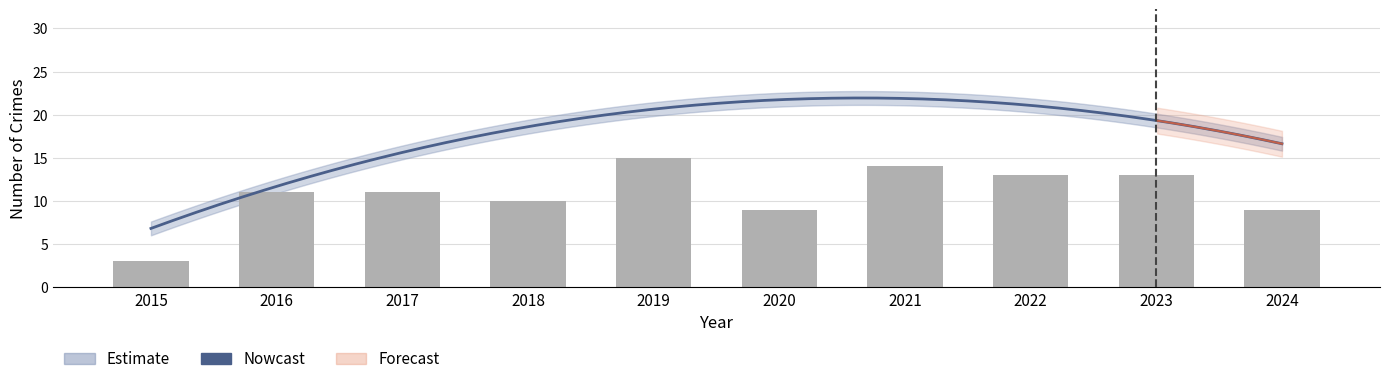

How many values are below 11?

4